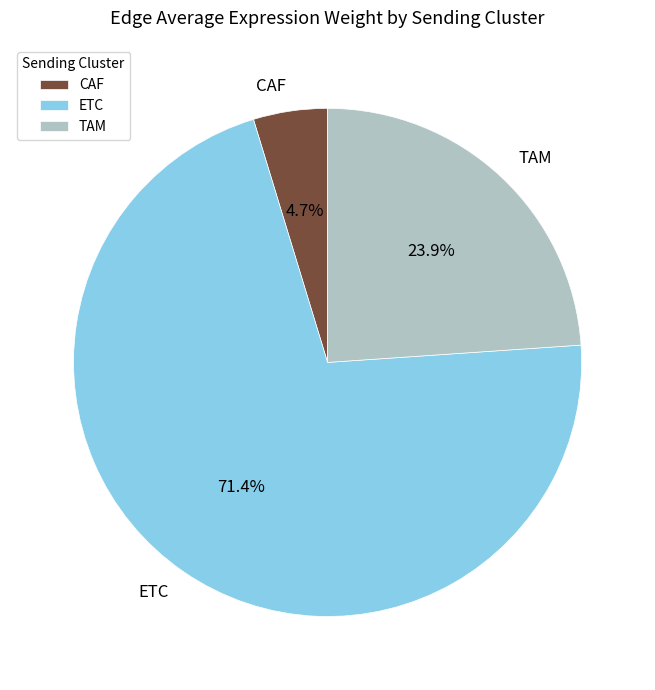

To the nearest percent, what is the combined percentage of ETC and CAF?

76%